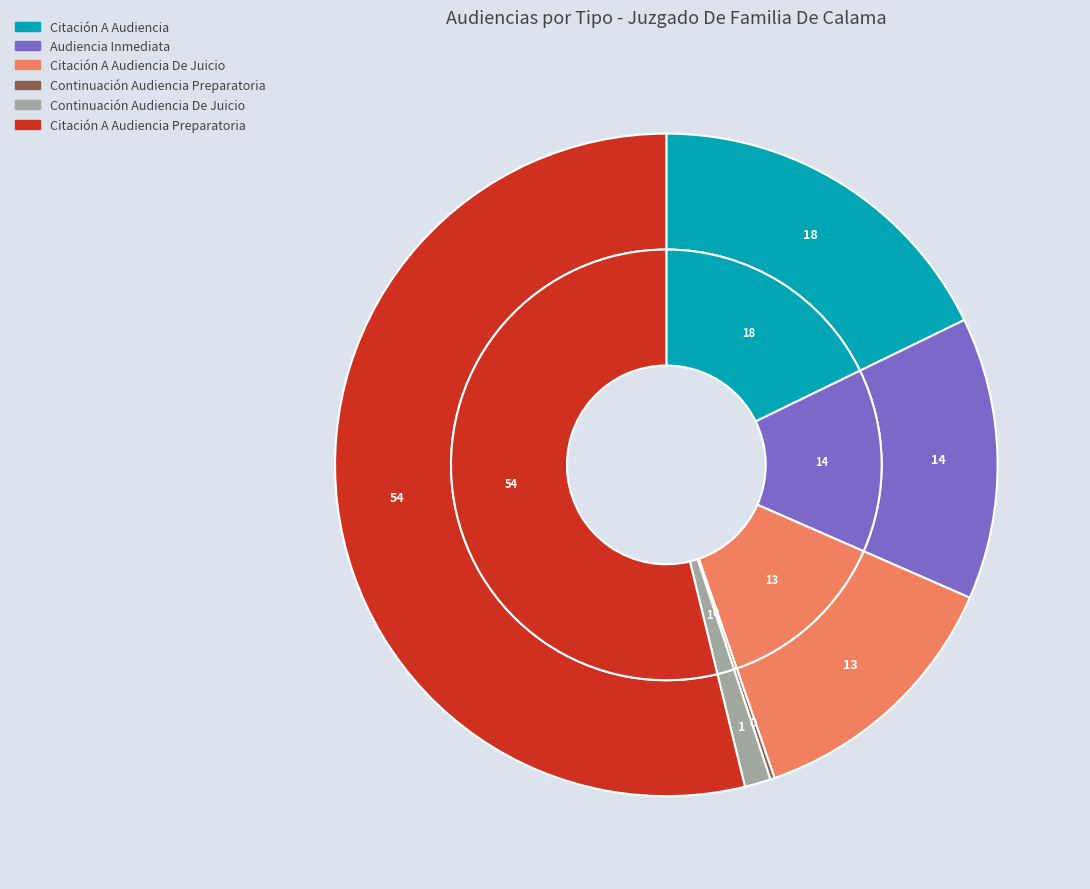

How many slices are in this pie chart?

6